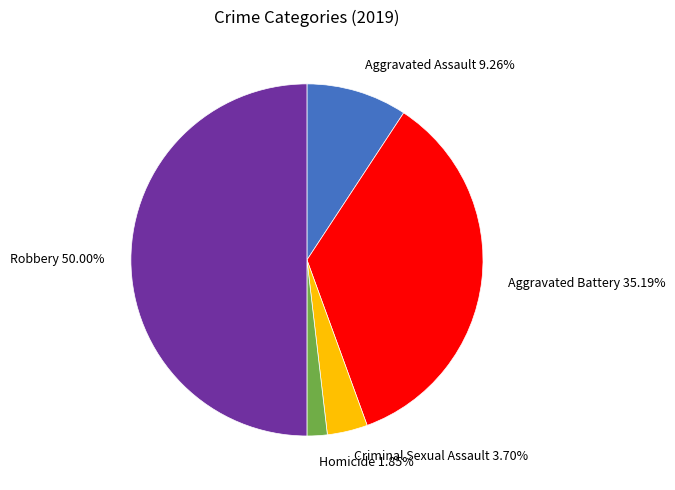

What percentage is the Robbery slice, to the nearest percent?

50%